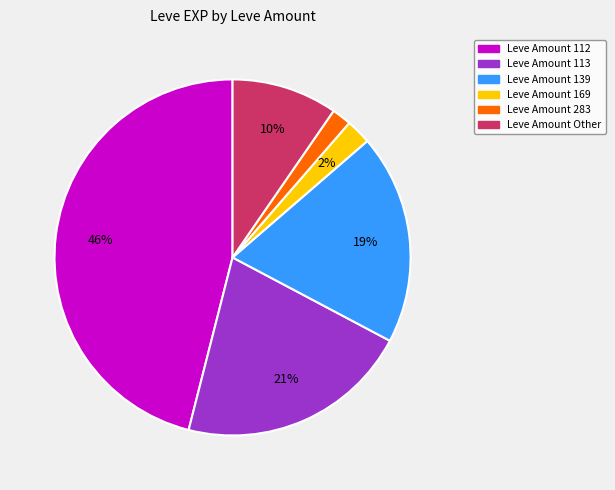

To the nearest percent, what is the average slice percentage?

17%